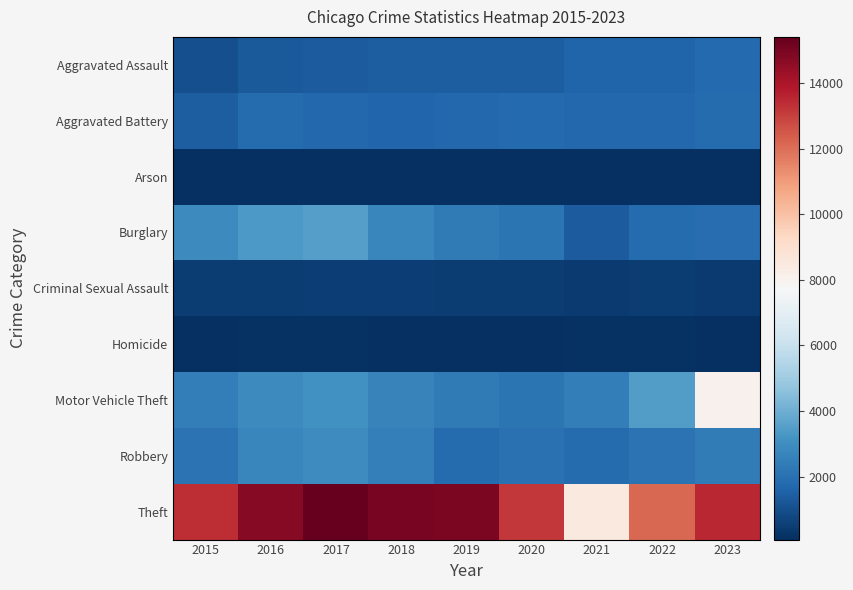

Which series has the widest spread of values?

Theft